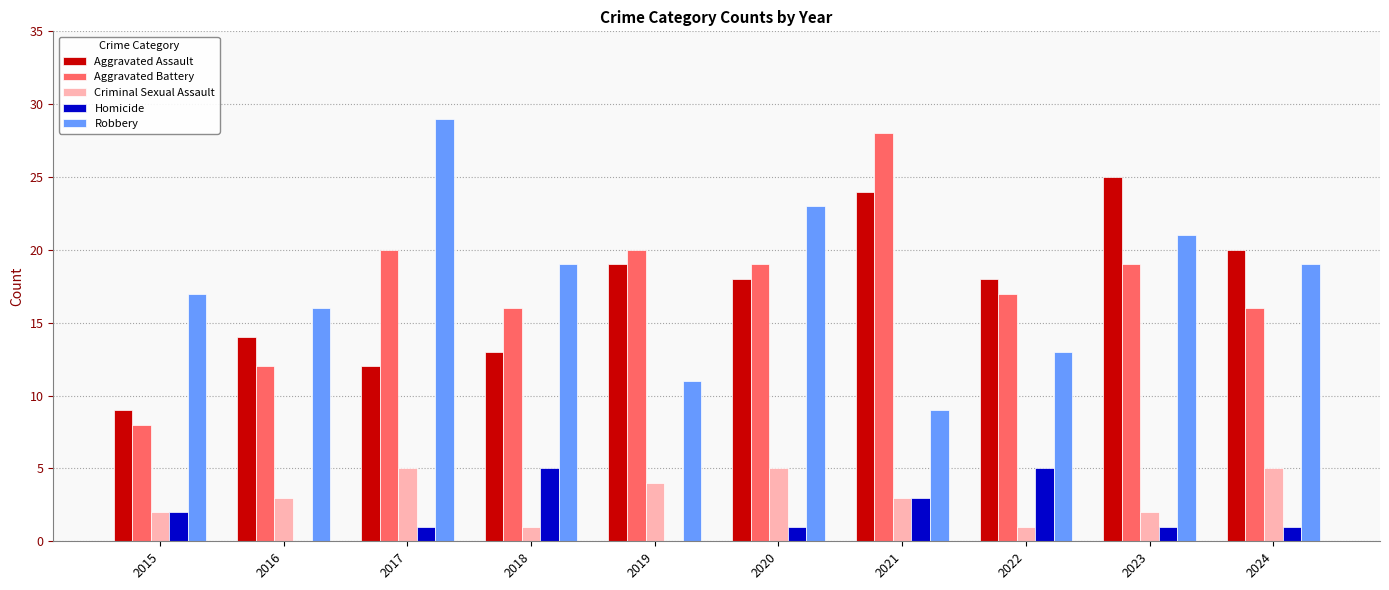

What is the spread (max minus min) of values at 2016?

16